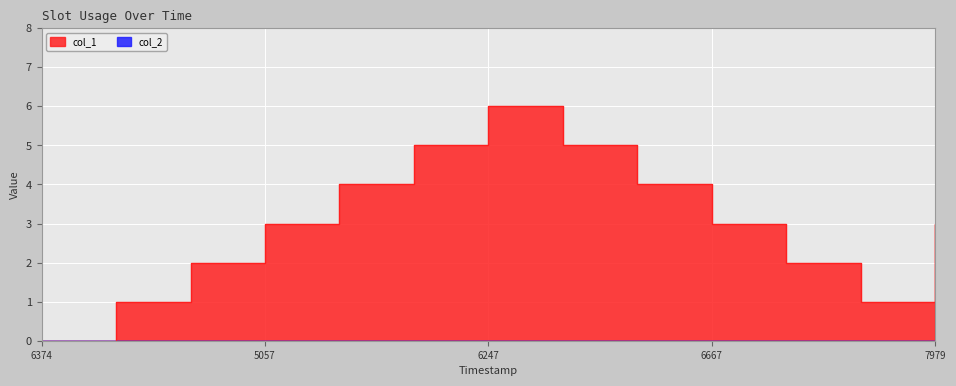

What is the value of the 13th point from the left?

3